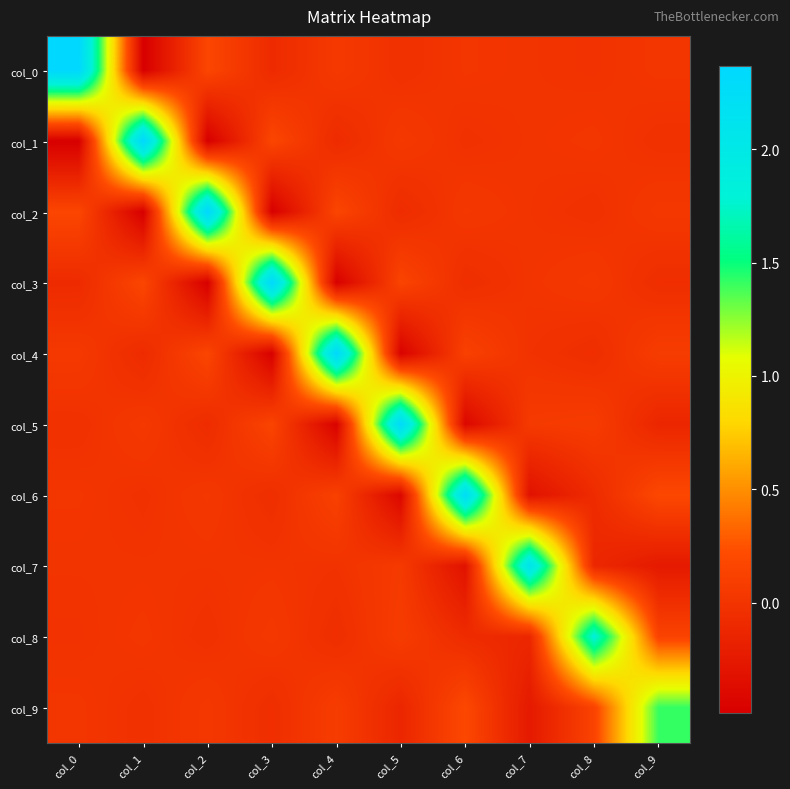

At how many categories does at least one series exceed 0?

10